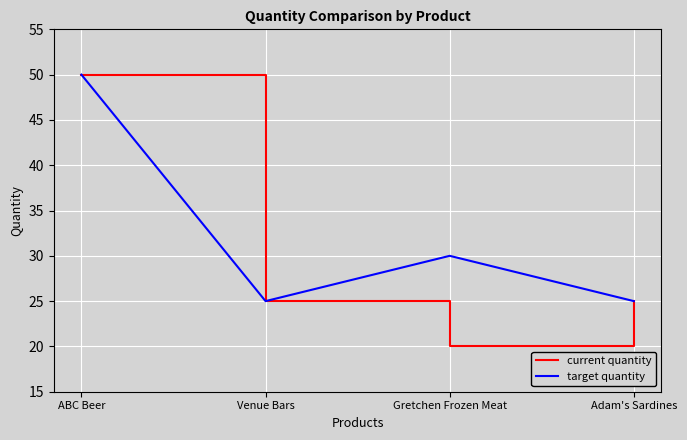

The current quantity series shows 17 at Adam's Sardines. True or false?

False